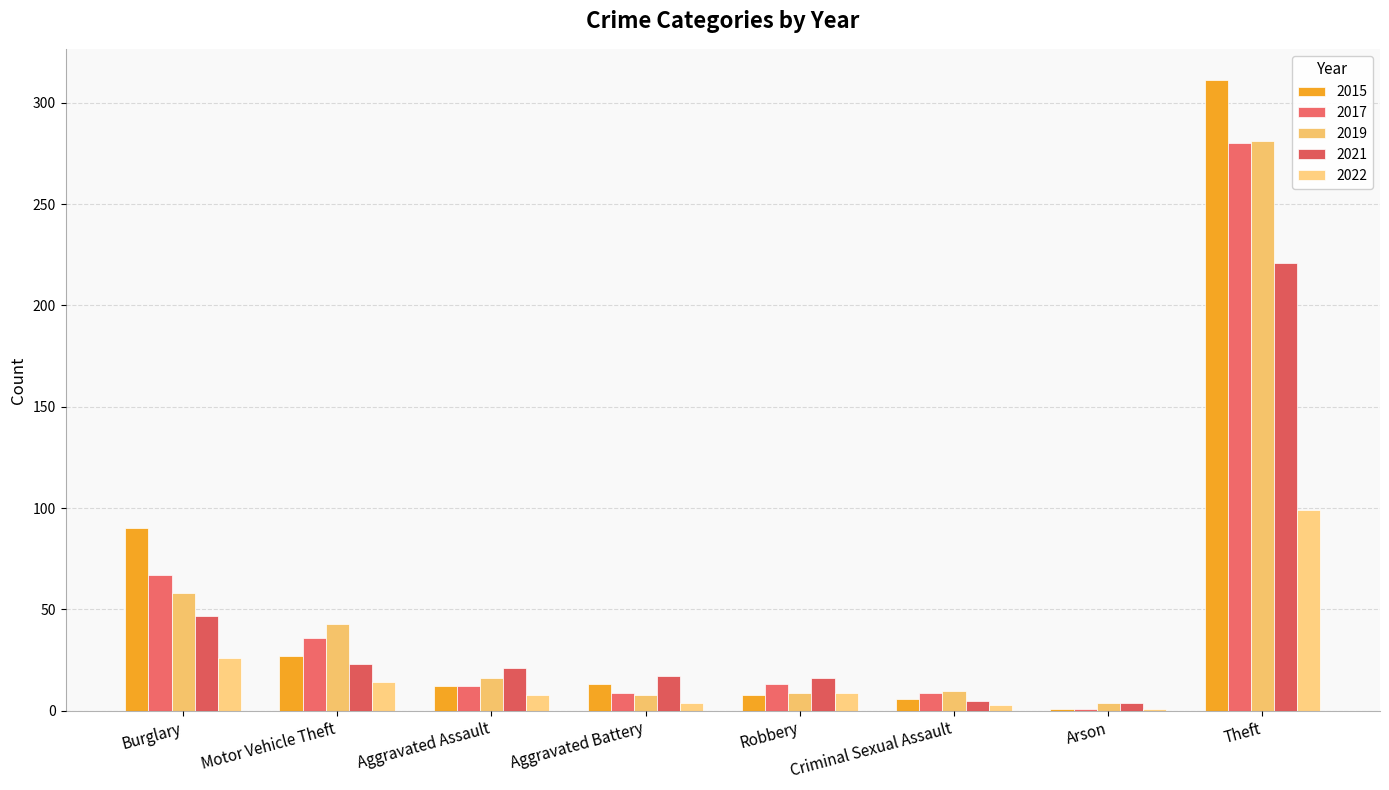

Reading right to left, transcribe all the data shown in this chart.

2015: 311	1	6	8	13	12	27	90
2017: 280	1	9	13	9	12	36	67
2019: 281	4	10	9	8	16	43	58
2021: 221	4	5	16	17	21	23	47
2022: 99	1	3	9	4	8	14	26